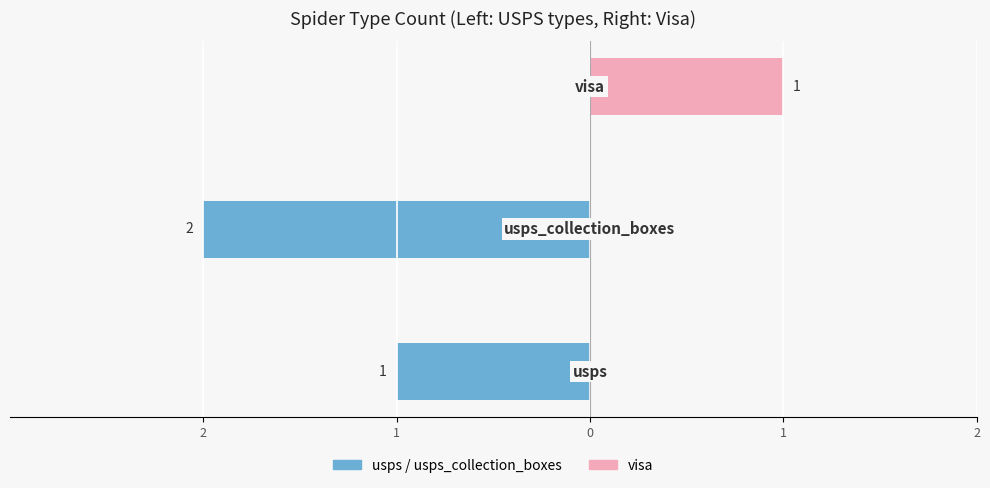

Reading right to left, list all the values displayed in this chart.

usps / usps_collection_boxes: 0=0	1=-2	2=-1
visa: 0=1	1=0	2=0